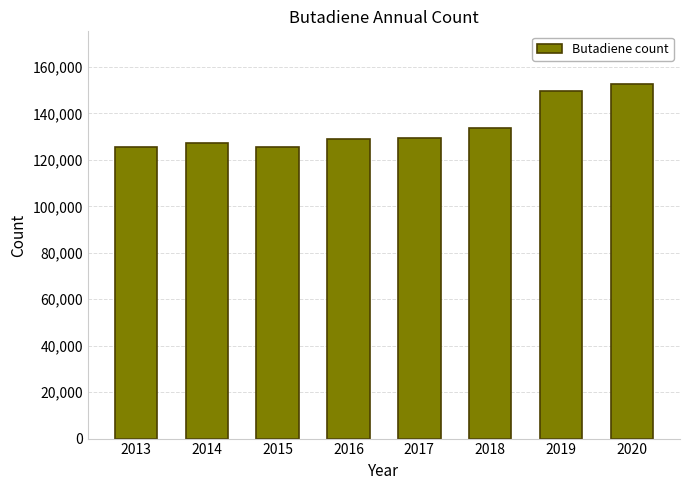

True or false: the data shows 129460 at 2017.

True